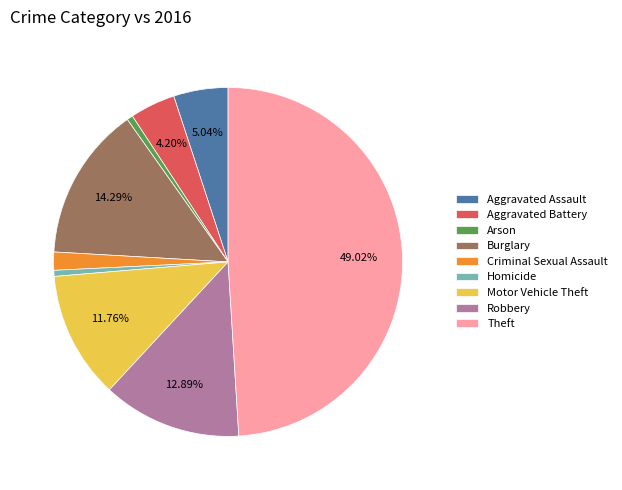

How many slices are in this pie chart?

9